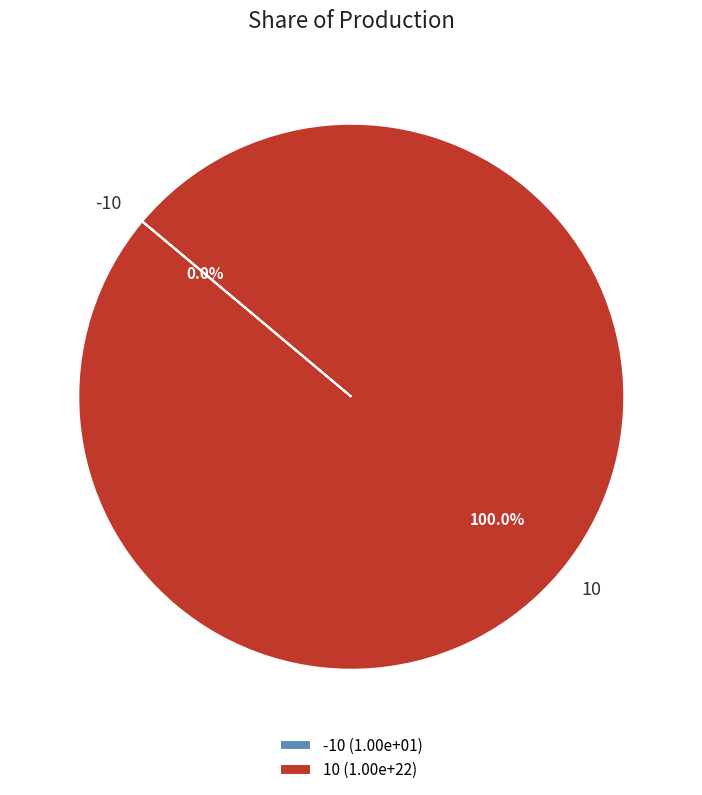

Is it true that 10 is 100% of the pie?

True